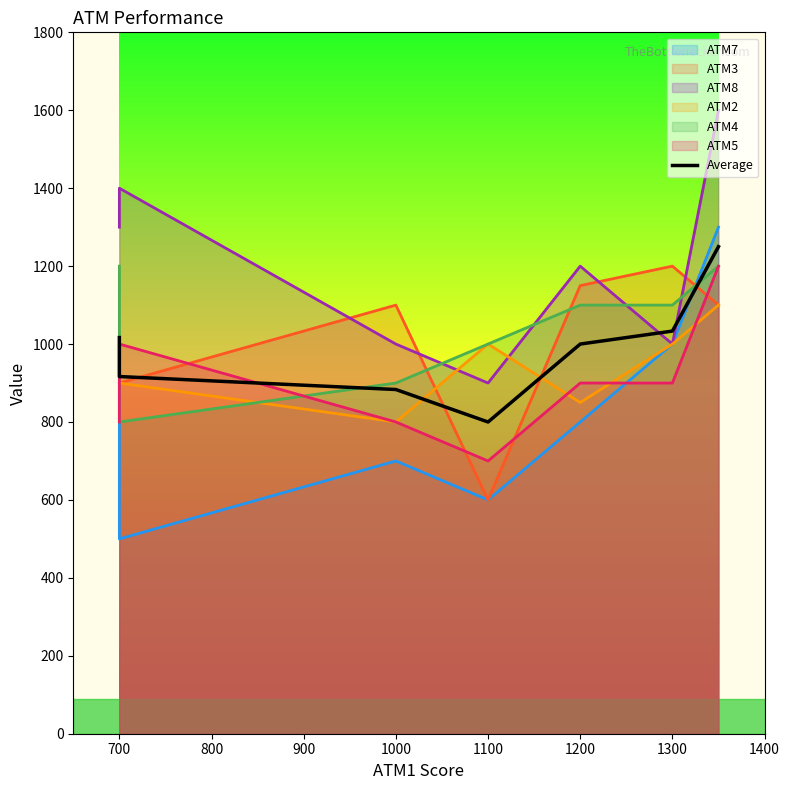

True or false: the data has more than 1 interior local peaks.

False